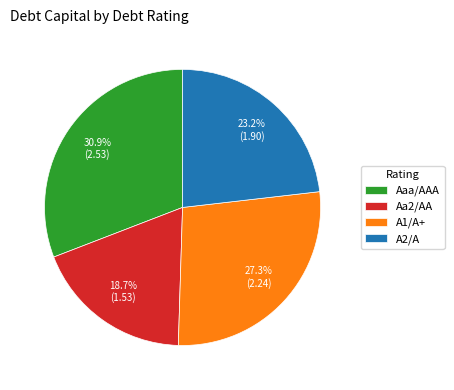

How many slices are in this pie chart?

4